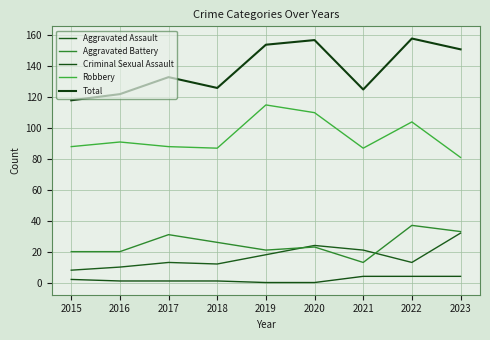

How many lines are shown in the chart?

5